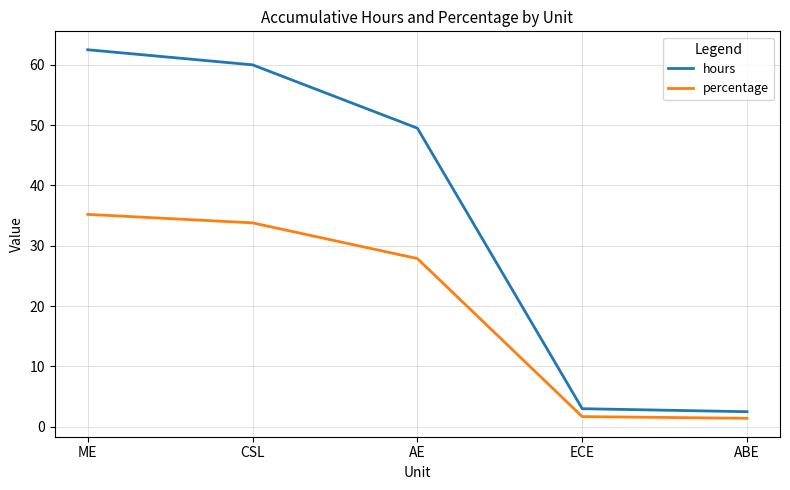

Reading left to right, what are all the values shown in this chart?

hours: 62.5	60.0	49.5	3.0	2.5
percentage: 35.2	33.8	27.9	1.7	1.4